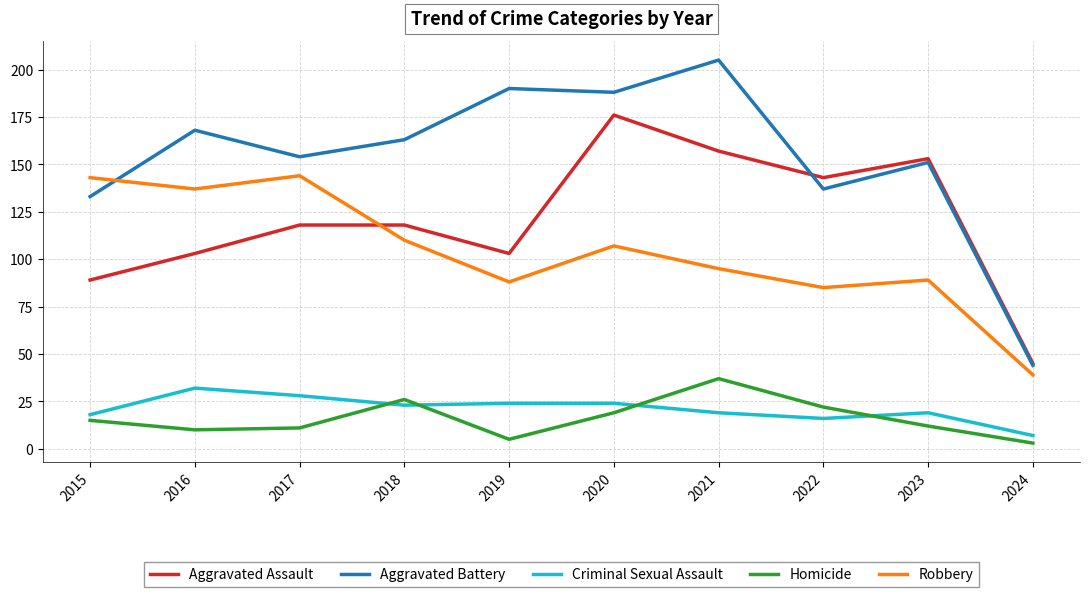

The value of Aggravated Assault at 2023 is 153. True or false?

True